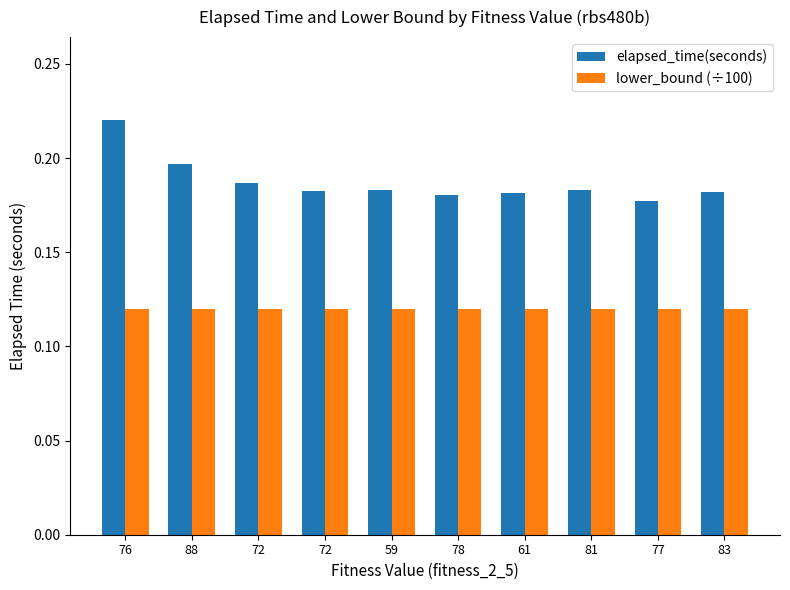

Reading left to right, list all the values displayed in this chart.

elapsed_time(seconds): 76=0.2	88=0.2	72=0.2	72=0.2	59=0.2	78=0.2	61=0.2	81=0.2	77=0.2	83=0.2
lower_bound (÷100): 76=0.1	88=0.1	72=0.1	72=0.1	59=0.1	78=0.1	61=0.1	81=0.1	77=0.1	83=0.1